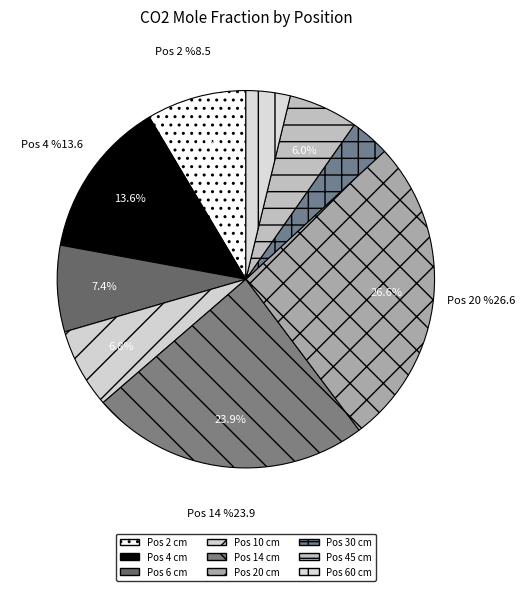

To the nearest percent, what is the average slice percentage?

11%